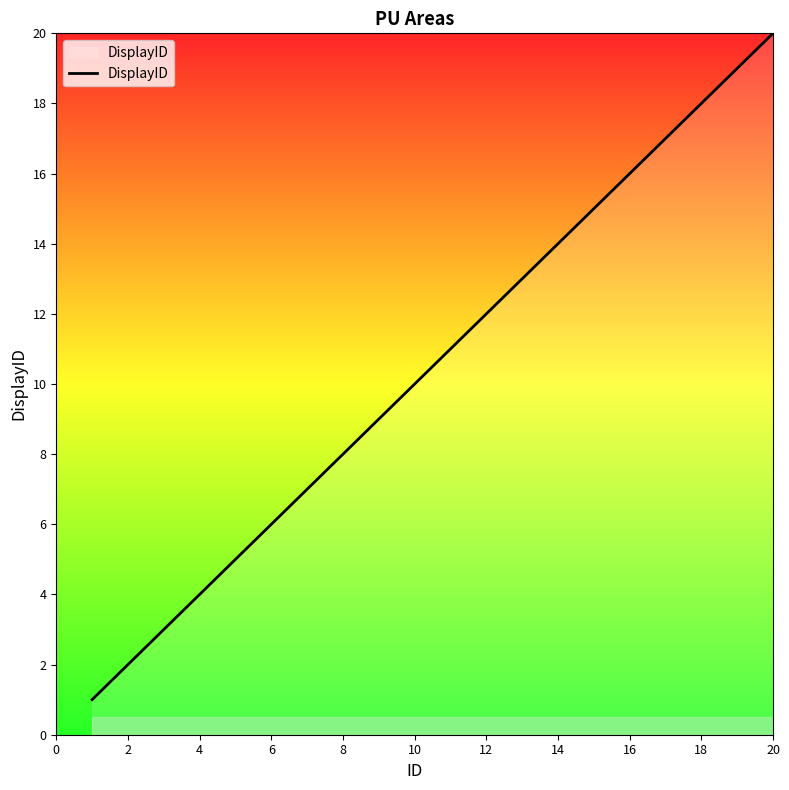

What is the difference between the maximum and minimum values?

19